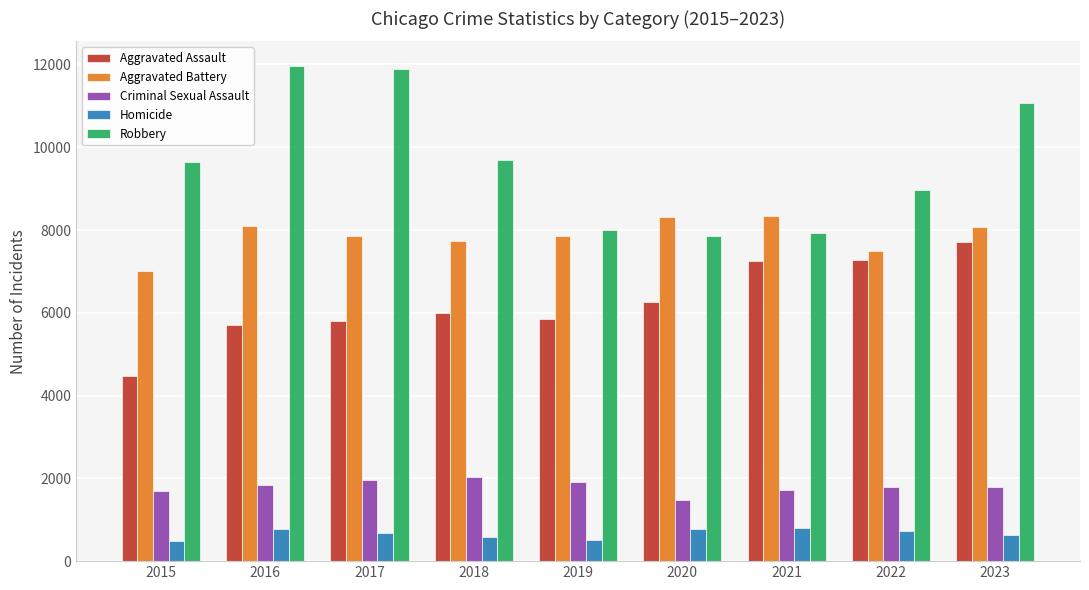

Which series has the largest total across all categories?

Robbery